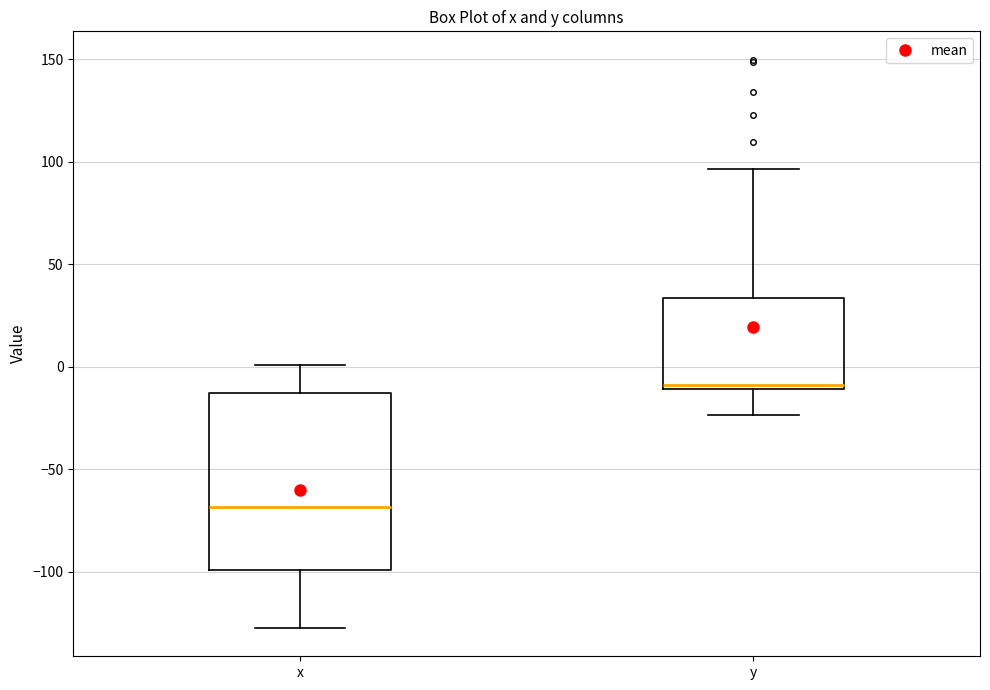

Reading left to right, transcribe this box plot: for each box, give where its median line is, the range the box spans, and where its two whiskers end, as read against the y-axis. The values are not printed on the chart, so give them approximately, as read against the axis.

x: median -70, box -100 to -15, whiskers -125 to 0
y: median -10 (just above the box's lower edge), box -10 to 35, whiskers -25 to 95